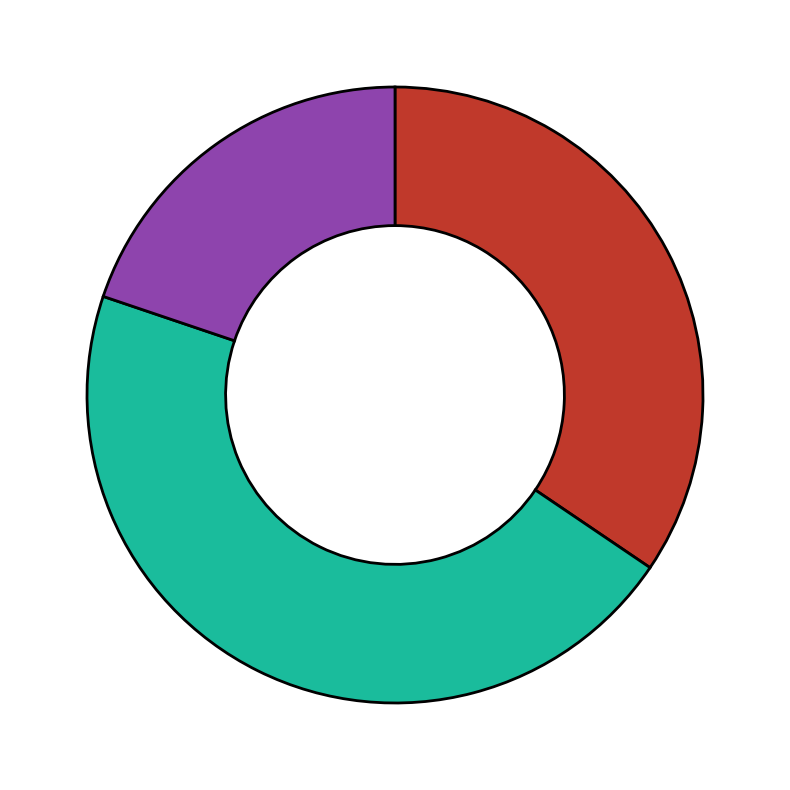

How many segments does this pie chart have?

3